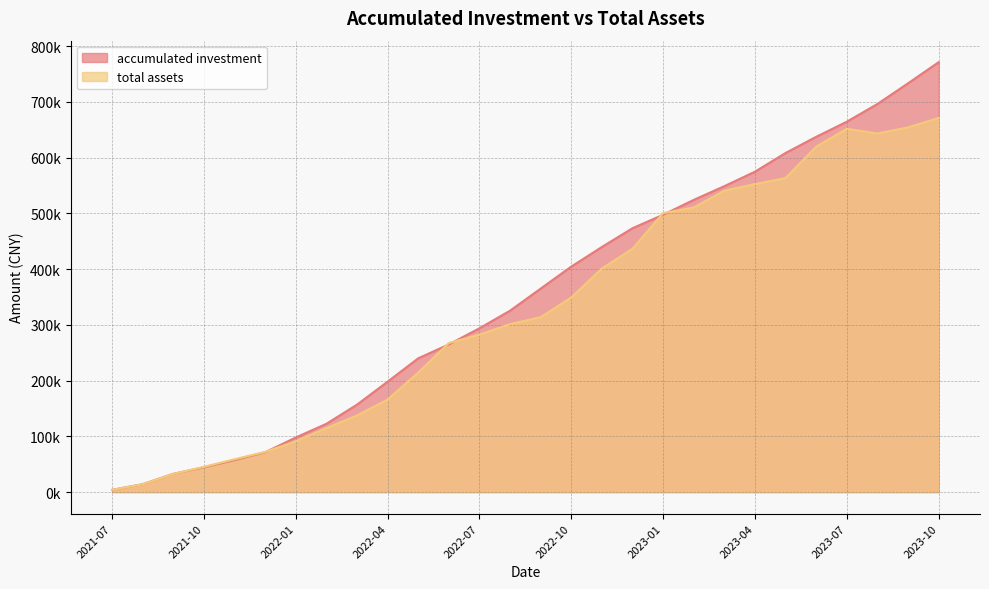

After their last crossing, which series has the higher values: total assets or accumulated investment?

accumulated investment